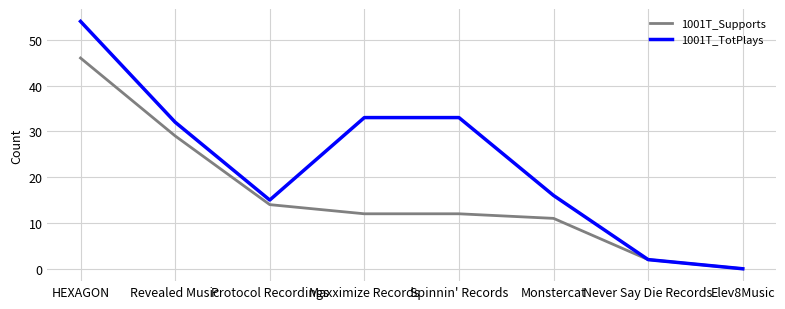

Which series has the largest range (max minus min)?

1001T_TotPlays